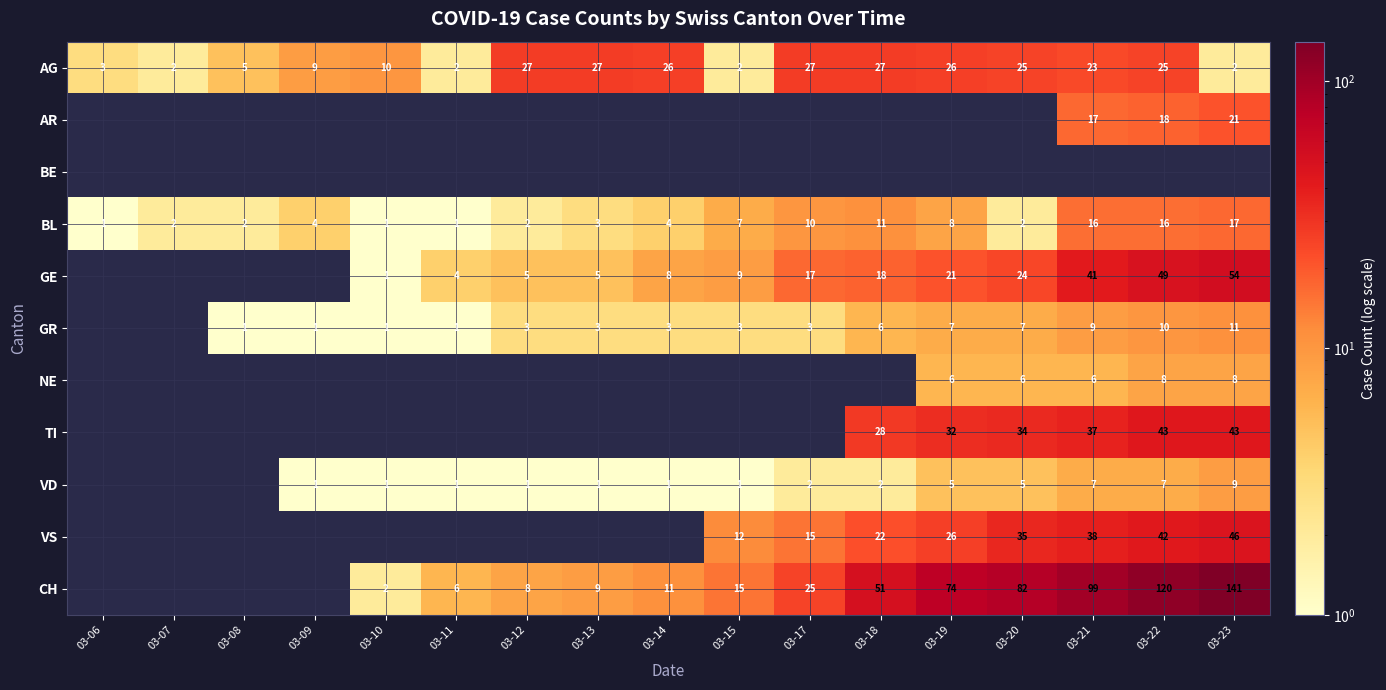

What is the maximum value shown in the chart?

141.0